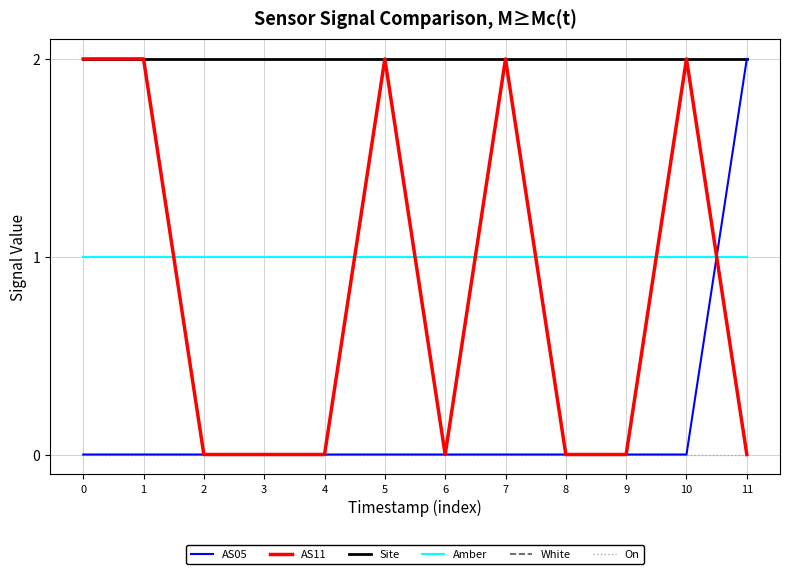

Does the chart display data point markers on the line(s)?

No